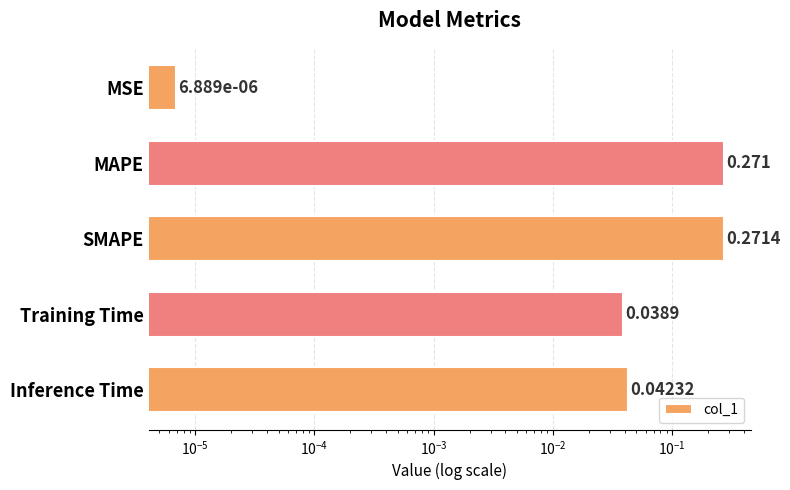

What is the value of the 2nd bar from the left?

0.3